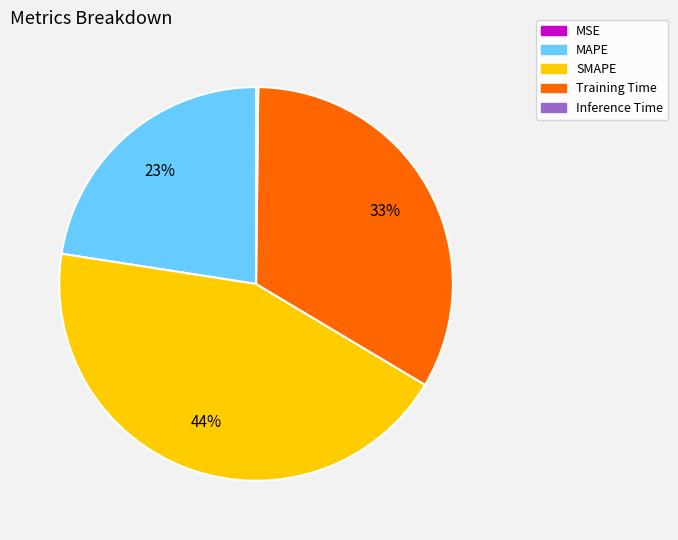

Which has a higher value, SMAPE or Training Time?

SMAPE